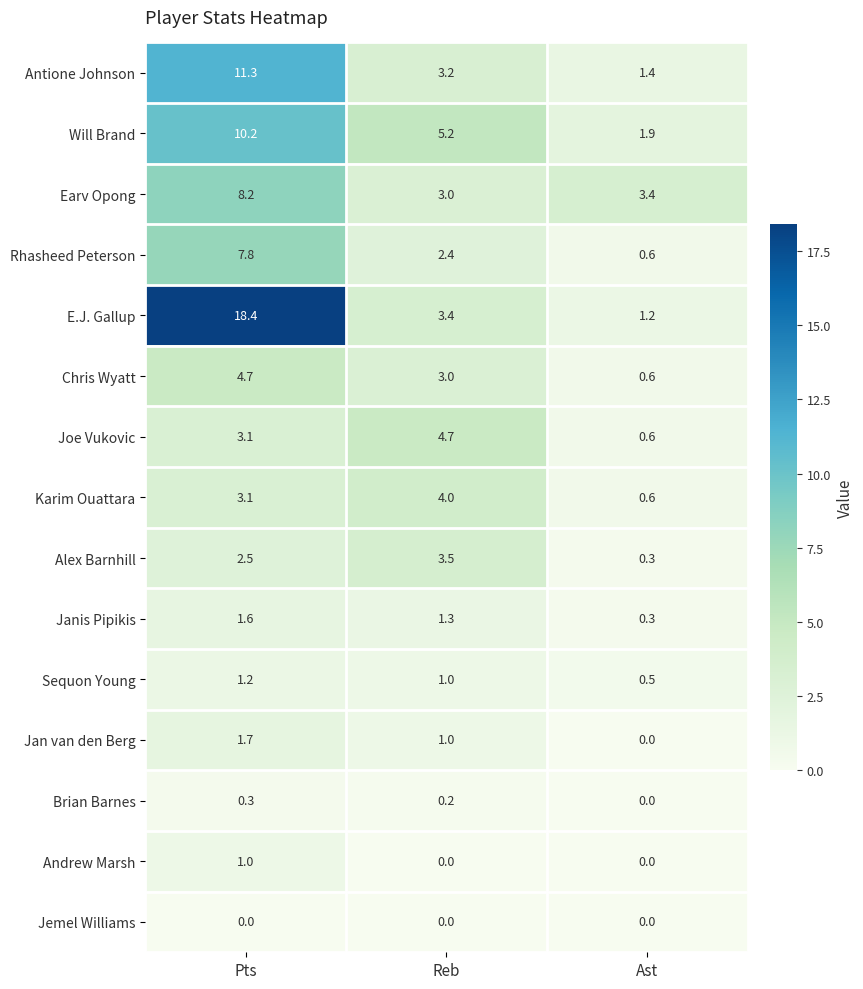

How many categories are shown in the chart?

3